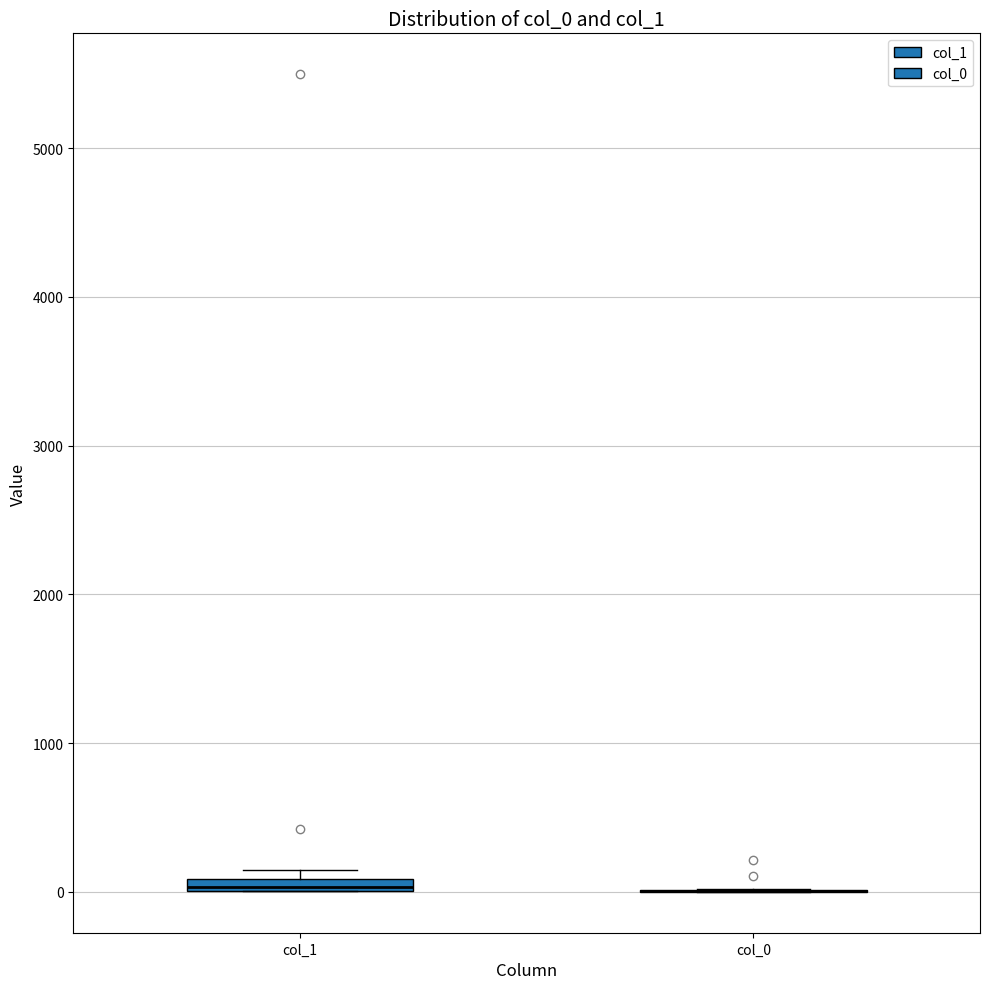

Where is the lower edge of the box for col_1 on the y-axis? The values are not printed on the chart, so give them approximately, as read against the axis.

0